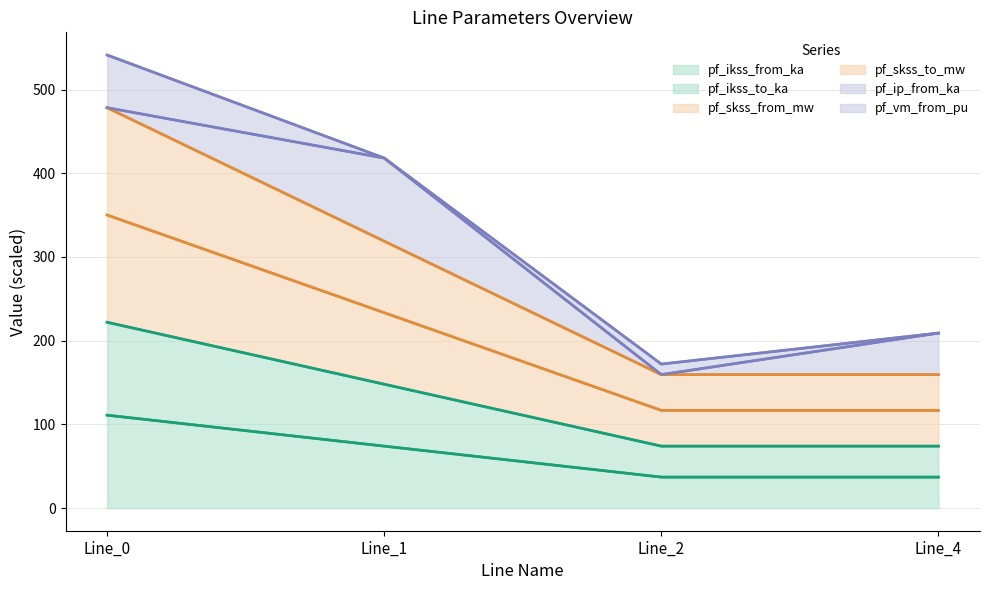

Is it true that pf_skss_from_mw equals 478.3 at Line_0?

True